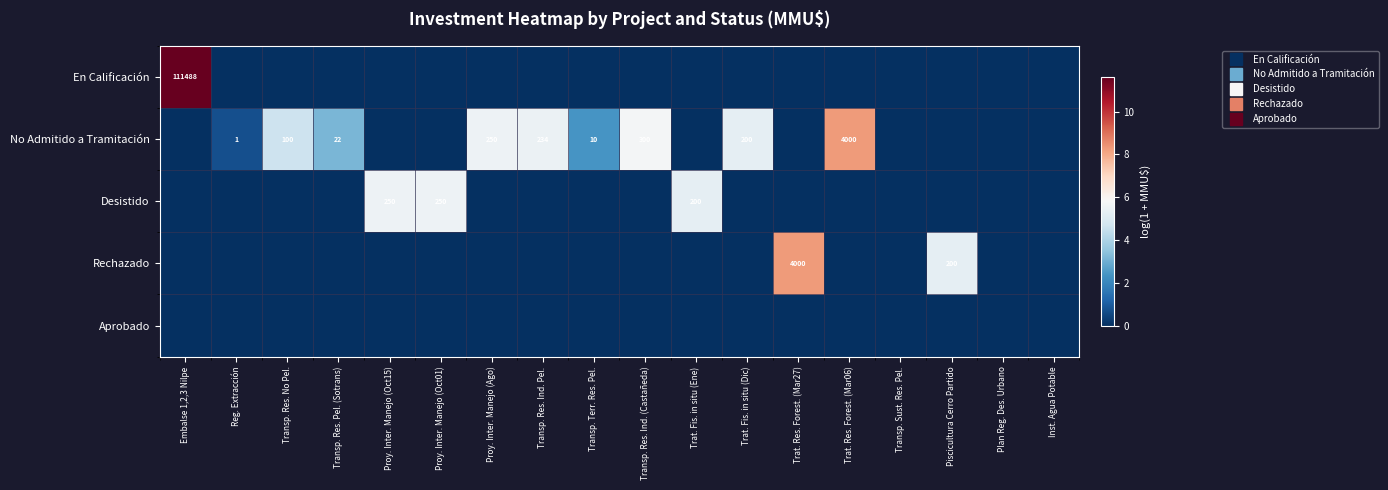

How many values in the En Calificación series exceed 0?

1